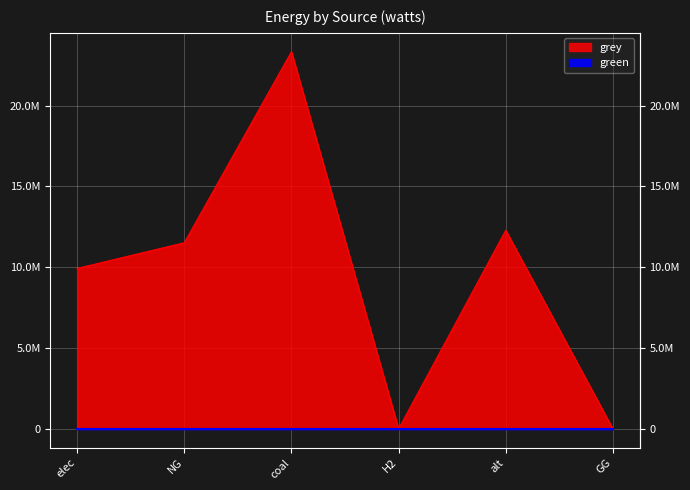

What is the difference between the second highest and second lowest values?

12288253.3